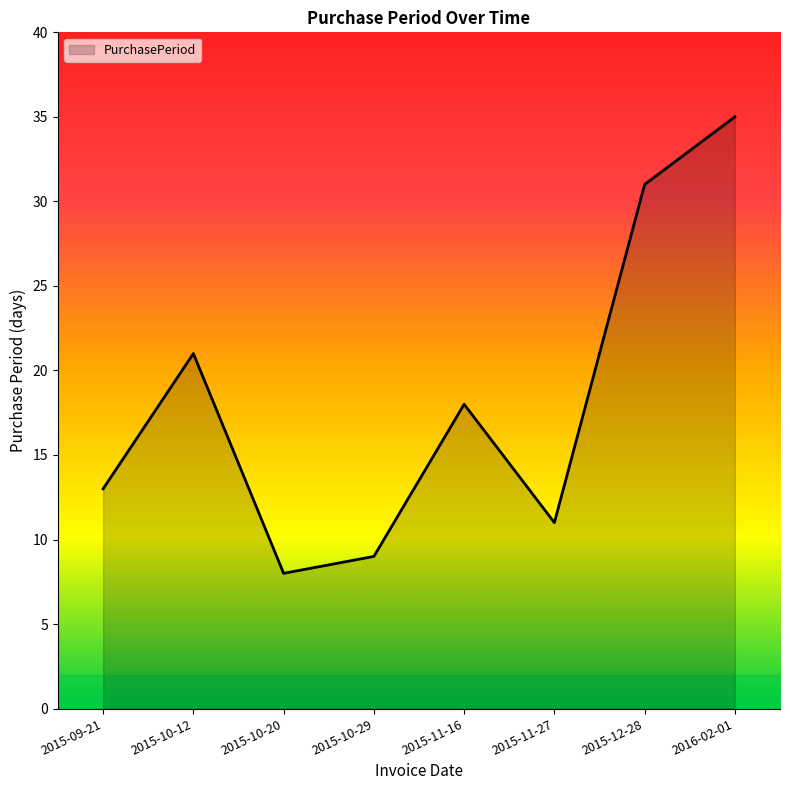

How many lines are shown in the chart?

1